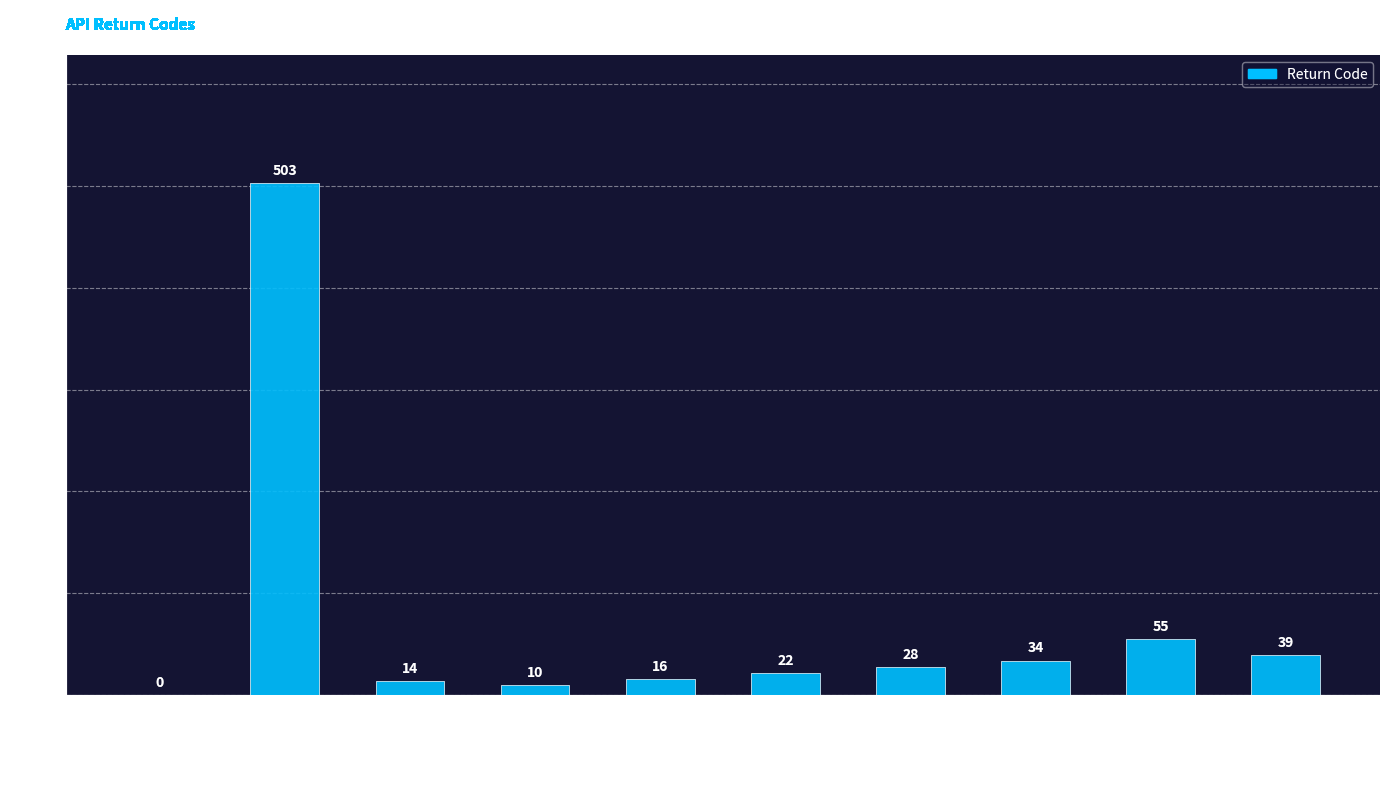

What is the greatest value displayed?

503